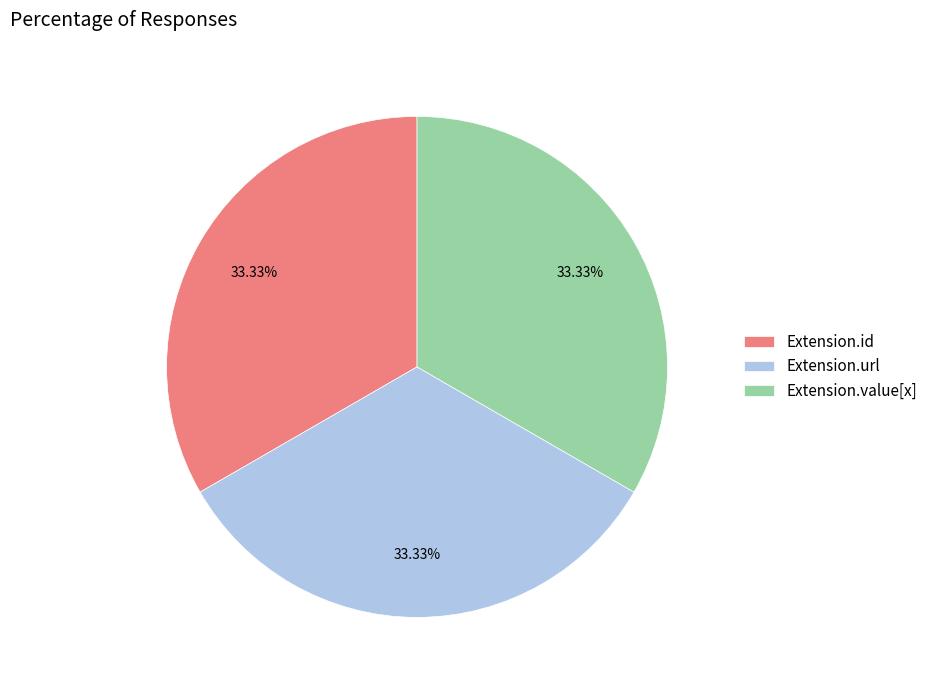

Count the number of slices in the pie.

3